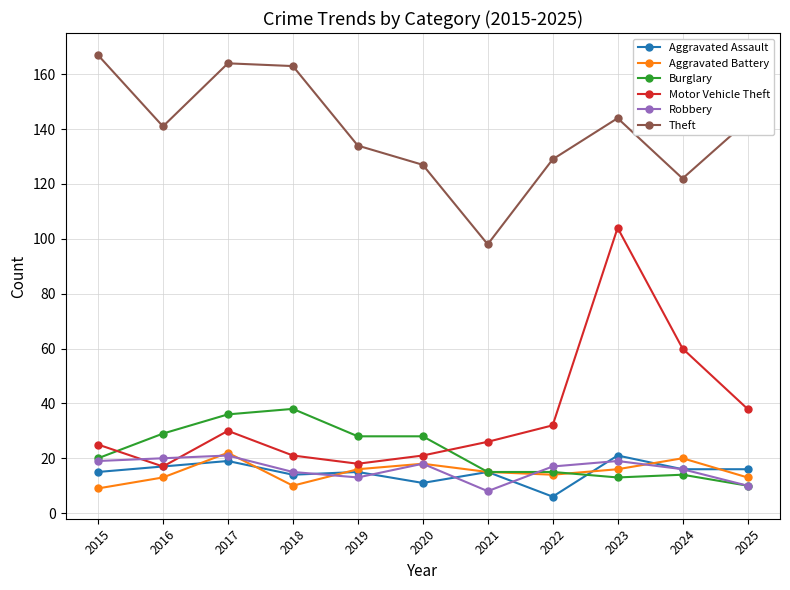

What is the difference between the highest and lowest values at 2023?

131